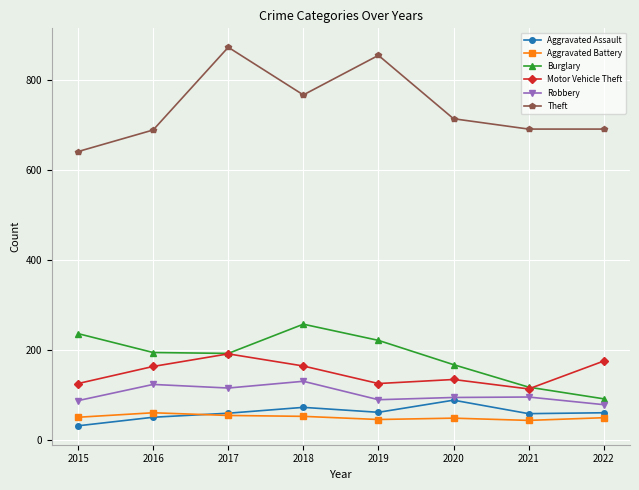

How many interior local peaks does the Burglary series have?

1